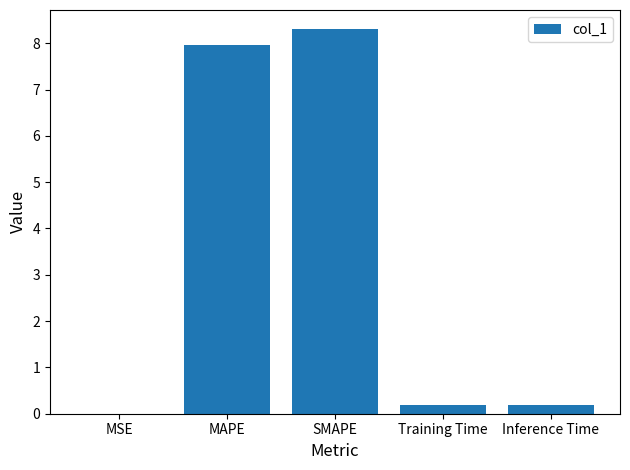

What is the approximate value at MAPE?

8.0